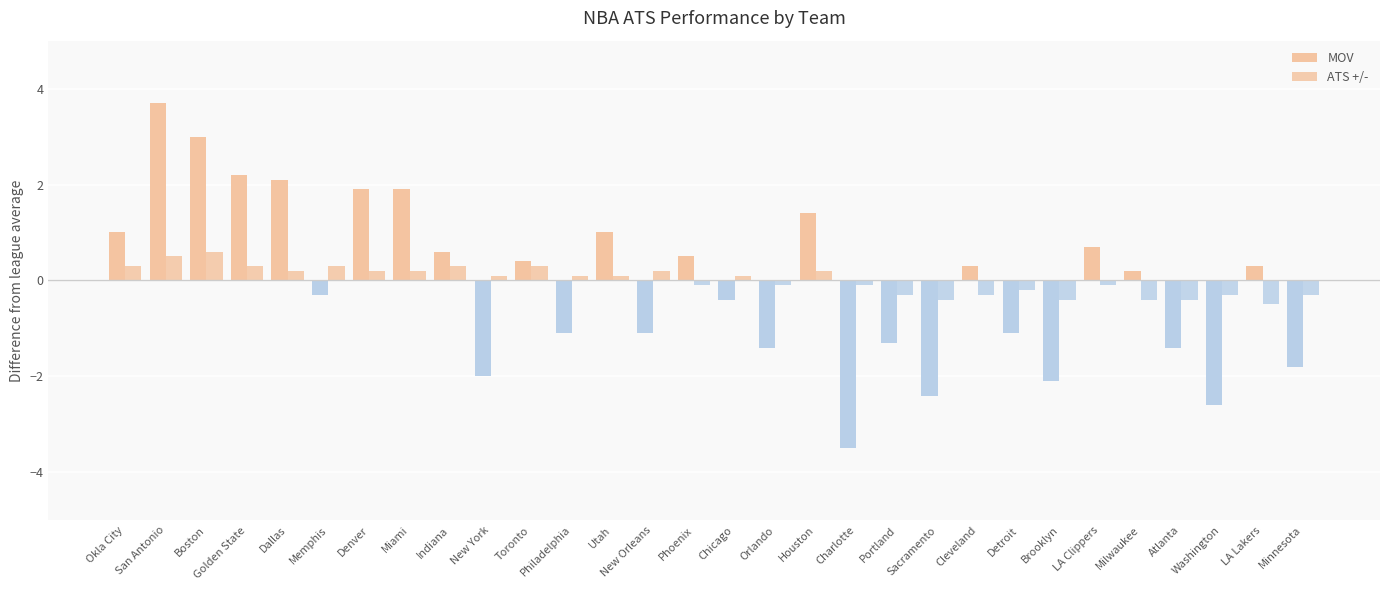

What is the label of the 25th bar from the left?

LA Clippers